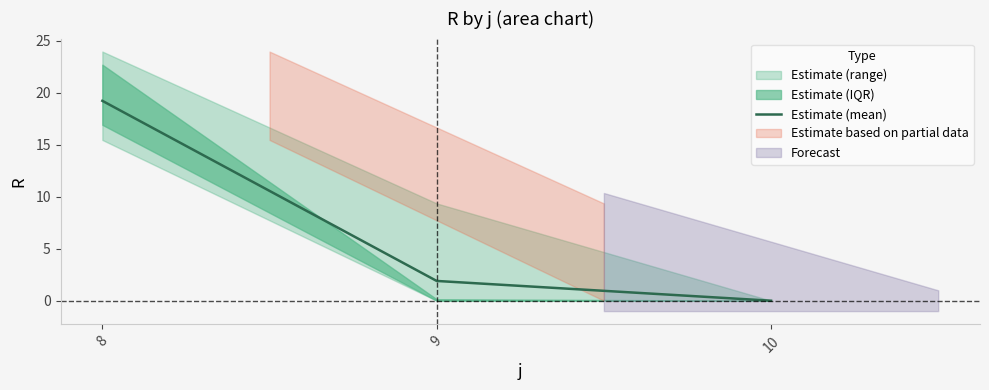

What is the sum of the values at 9 and 10?

1.9